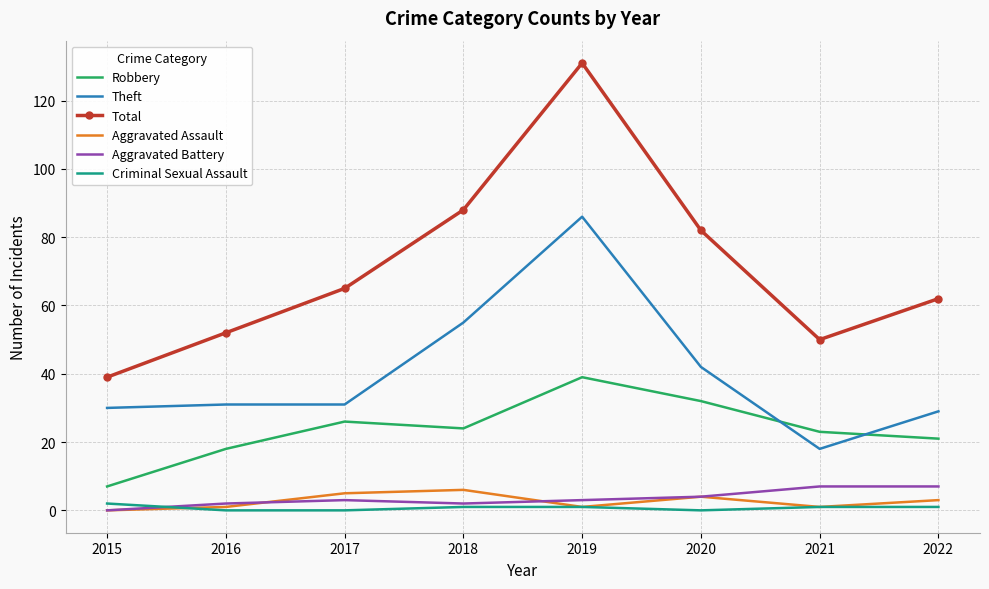

What is the total value across all series at 2021?

100